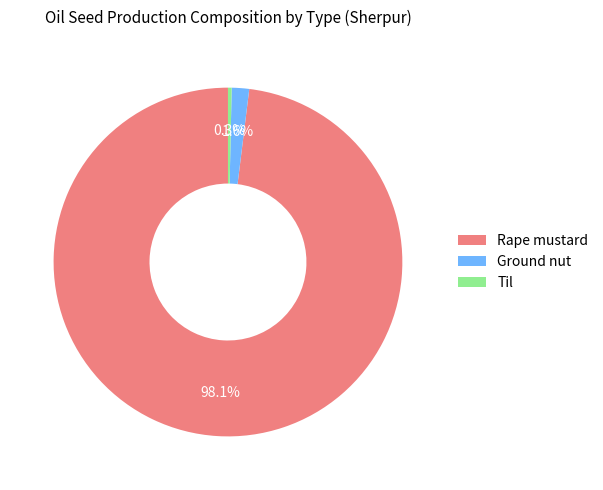

To the nearest percent, what is the combined percentage of Rape mustard and Til?

98%